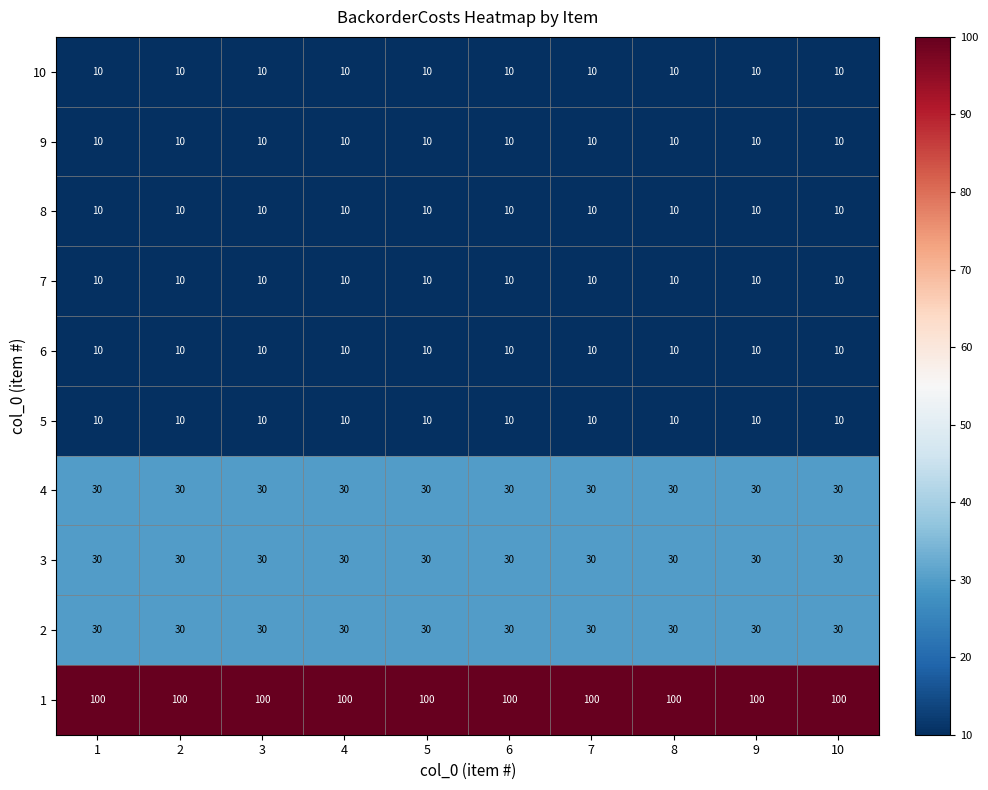

What is the lowest value of the 6 series?

10